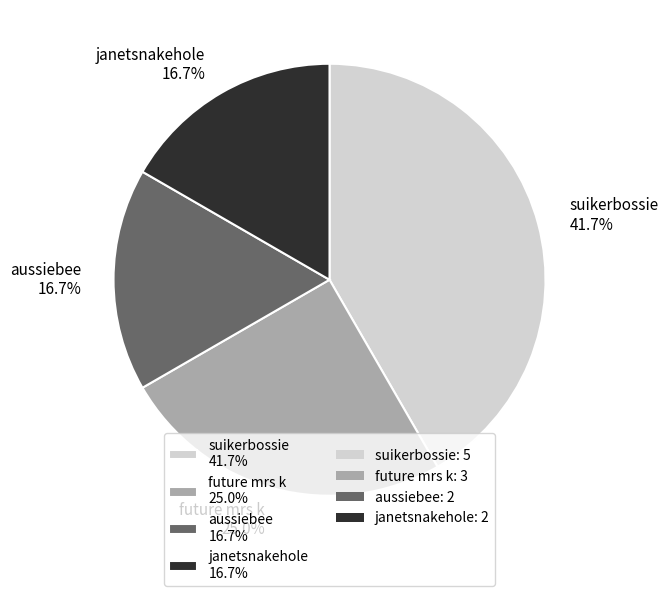

How many segments does this pie chart have?

4